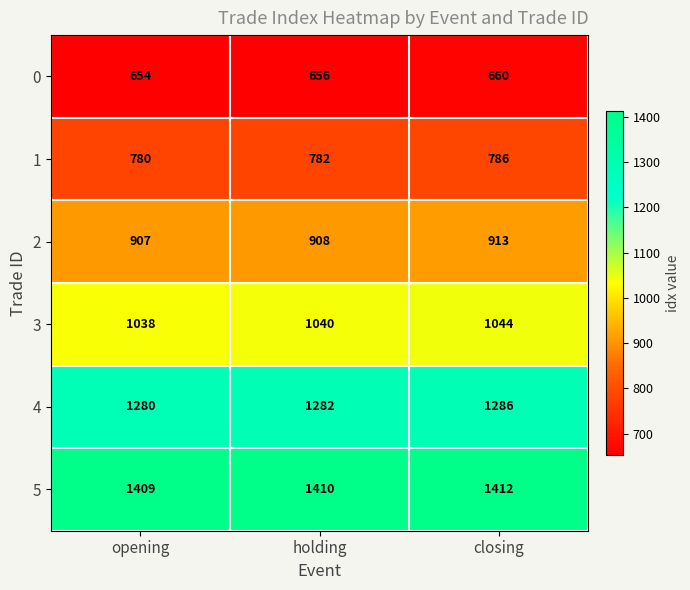

The value of 3 at closing is 1044. True or false?

True